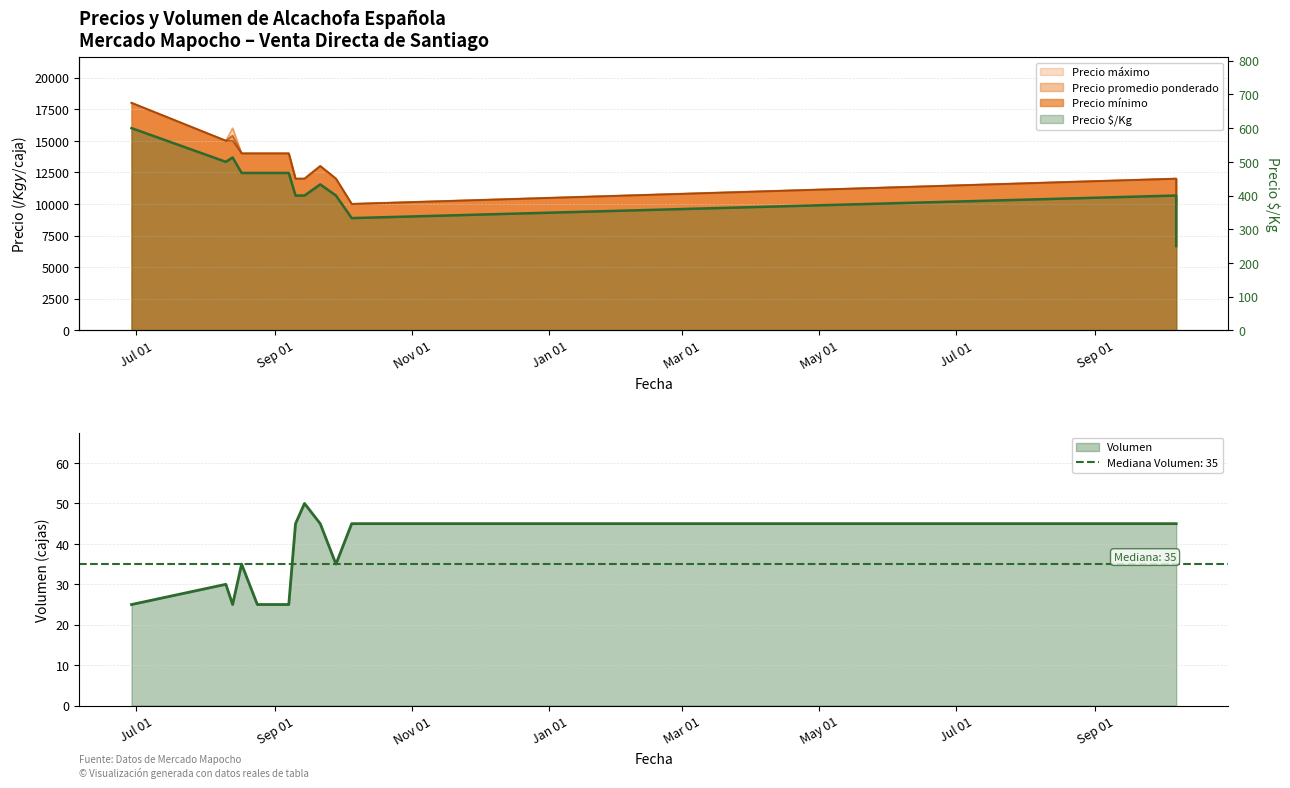

Reading left to right, extract all data points from this chart.

Precio $/Kg: 2021-06-29=600	2021-08-10=500	2021-08-13=513	2021-08-17=467	2021-08-24=467	2021-08-27=467	2021-08-27=467	2021-09-07=467	2021-09-10=400	2021-09-14=400	2021-09-21=433	2021-09-28=400	2021-10-05=333	2022-10-07=400	2022-10-07=250
Precio máximo: 2021-06-29=18000	2021-08-10=15000	2021-08-13=16000	2021-08-17=14000	2021-08-24=14000	2021-08-27=14000	2021-08-27=14000	2021-09-07=14000	2021-09-10=12000	2021-09-14=12000	2021-09-21=13000	2021-09-28=12000	2021-10-05=10000	2022-10-07=12000	2022-10-07=10000
Precio promedio ponderado: 2021-06-29=18000	2021-08-10=15000	2021-08-13=15400	2021-08-17=14000	2021-08-24=14000	2021-08-27=14000	2021-08-27=14000	2021-09-07=14000	2021-09-10=12000	2021-09-14=12000	2021-09-21=13000	2021-09-28=12000	2021-10-05=10000	2022-10-07=12000	2022-10-07=10000
Precio mínimo: 2021-06-29=18000	2021-08-10=15000	2021-08-13=15000	2021-08-17=14000	2021-08-24=14000	2021-08-27=14000	2021-08-27=14000	2021-09-07=14000	2021-09-10=12000	2021-09-14=12000	2021-09-21=13000	2021-09-28=12000	2021-10-05=10000	2022-10-07=12000	2022-10-07=10000
Volumen: 2021-06-29=25	2021-08-10=30	2021-08-13=25	2021-08-17=35	2021-08-24=25	2021-08-27=25	2021-08-27=25	2021-09-07=25	2021-09-10=45	2021-09-14=50	2021-09-21=45	2021-09-28=35	2021-10-05=45	2022-10-07=45	2022-10-07=45